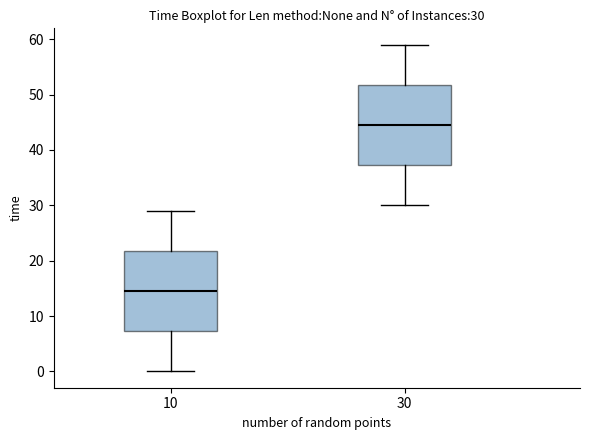

Which box's median line is the highest?

30